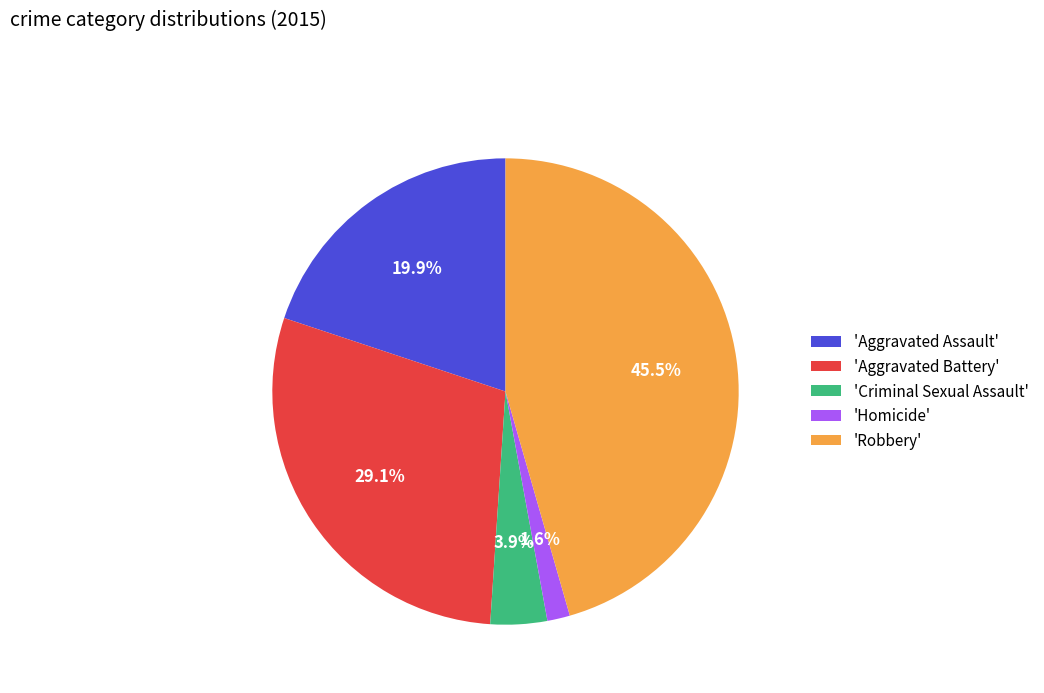

Which category has the smallest portion of the pie?

'Homicide'